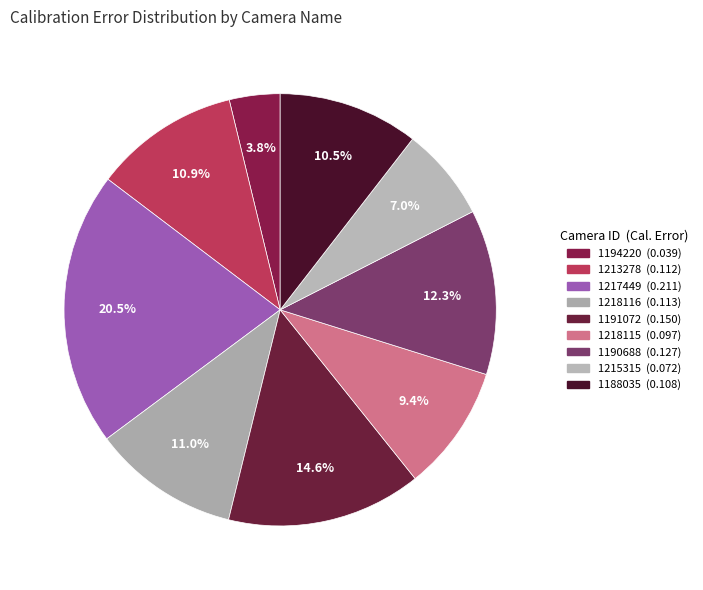

To the nearest percent, what portion does 1190688 represent?

12%